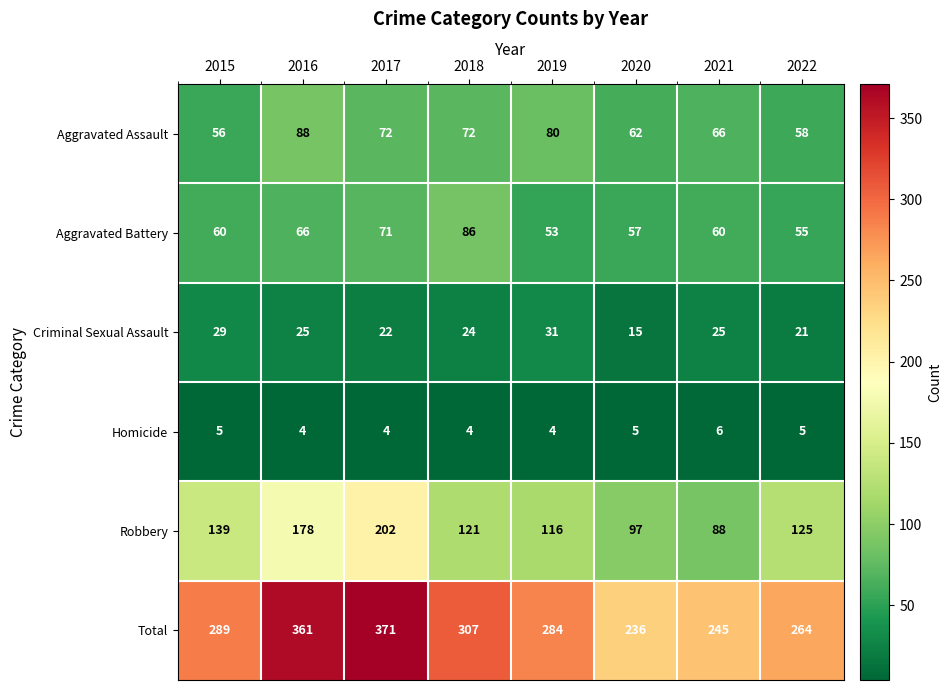

What is the difference between the highest and lowest values at 2021?

239